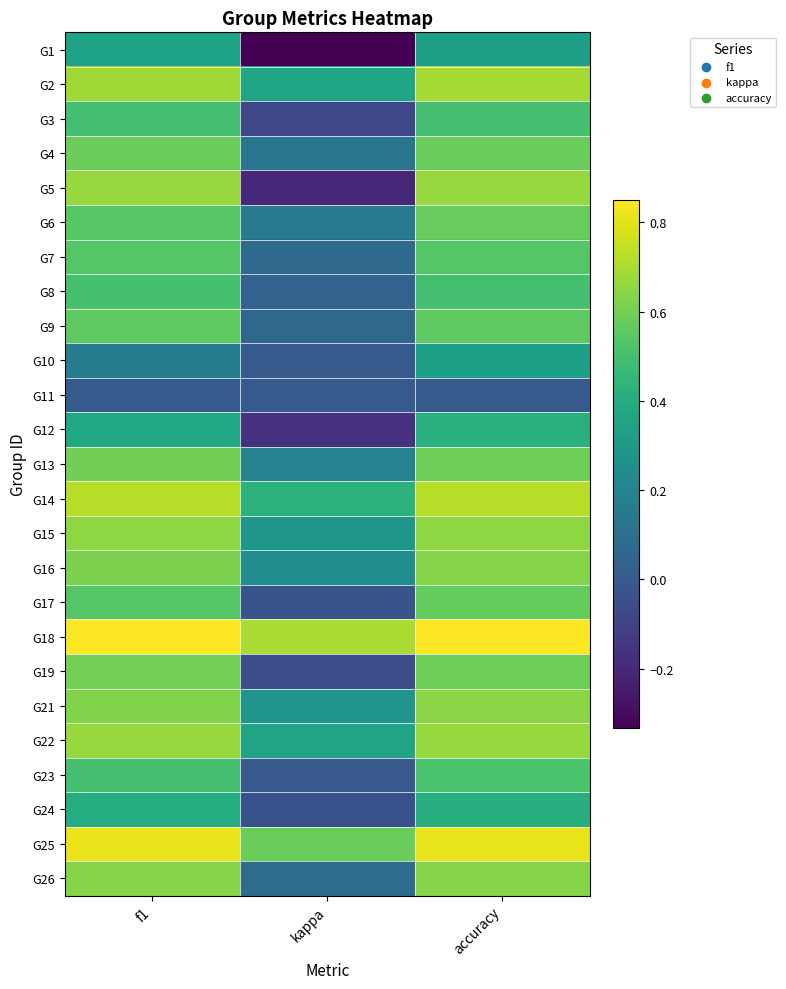

At which category is the sum across all series the highest?

accuracy